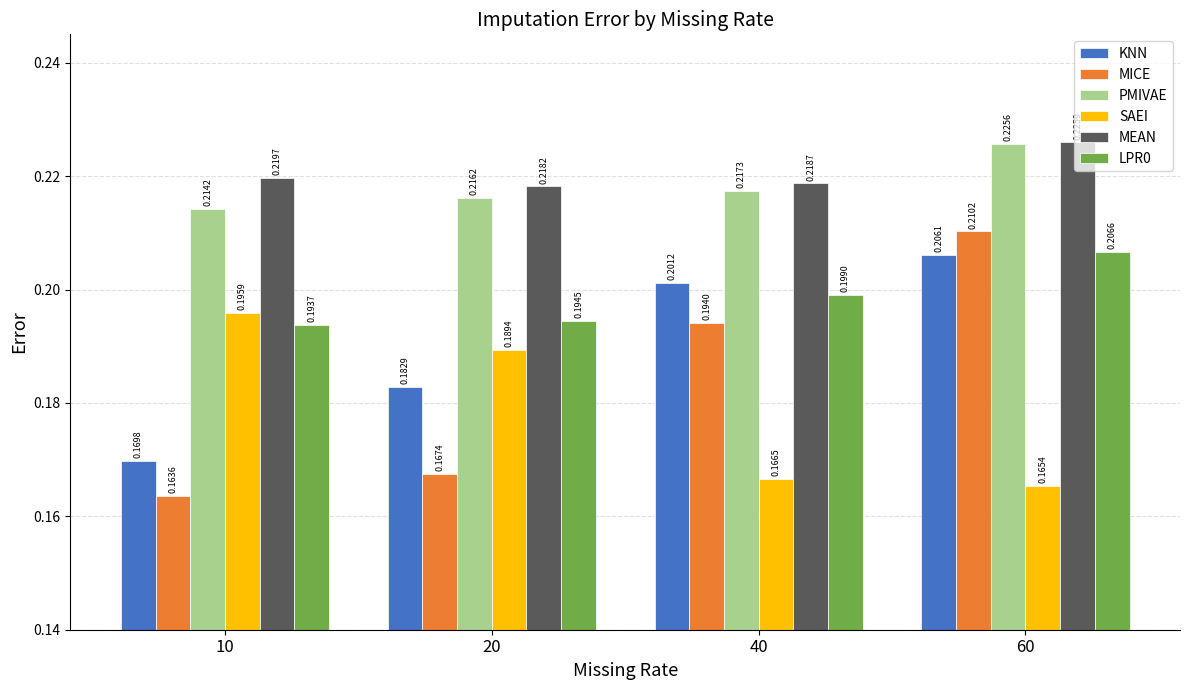

Count the PMIVAE values in the range 0 to 1.

4